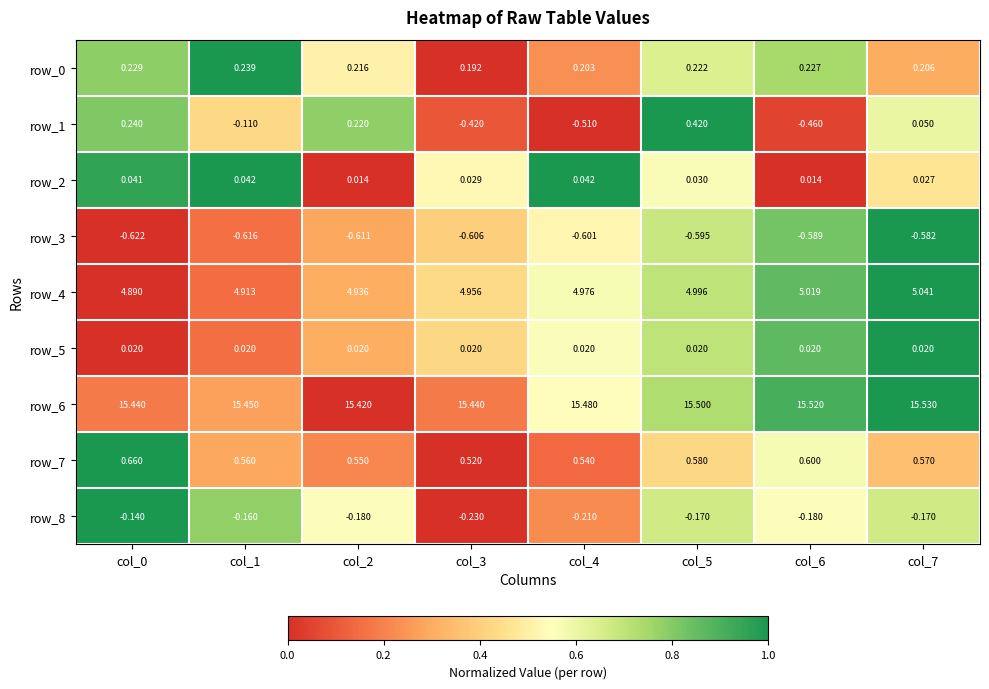

Is the value of row_6 at col_5 greater than the value of row_1 at col_4?

Yes